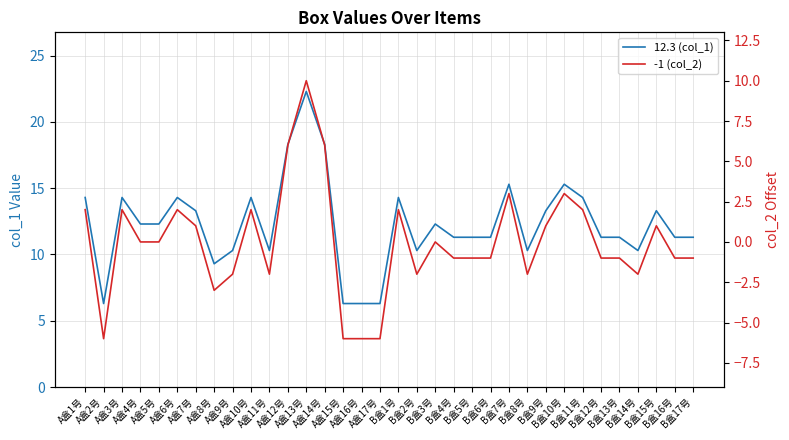

True or false: -1 (col_2) and 12.3 (col_1) cross at least once.

False